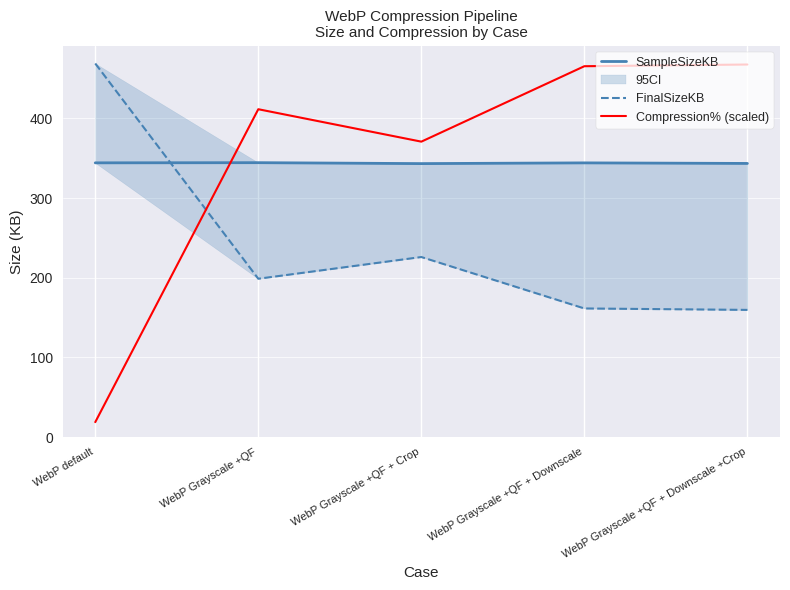

What is the value of the SampleSizeKB point at the 5th from the left?

343.4